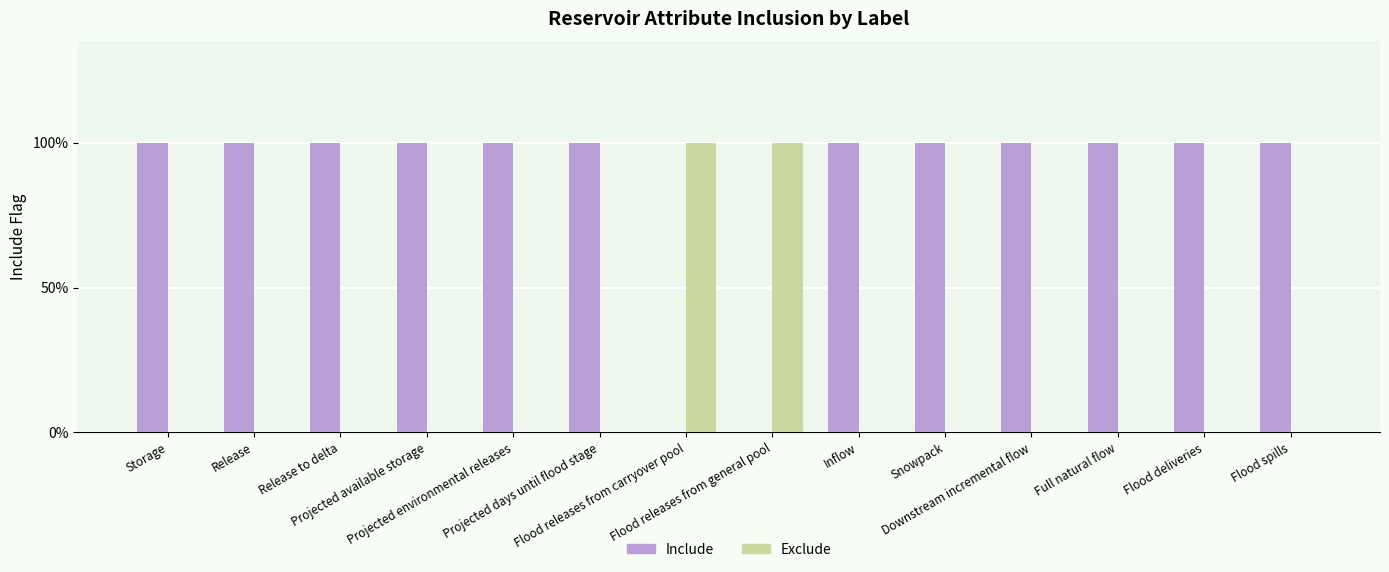

What are all the series names shown in the legend?

Include, Exclude